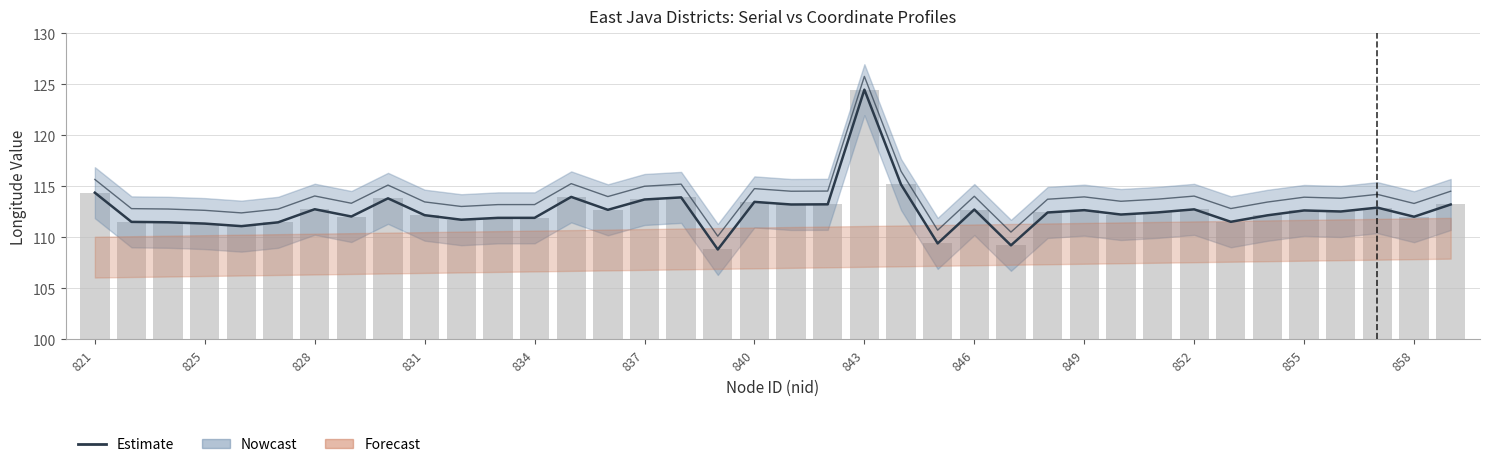

What is the sum of all longitude values?

4280.8